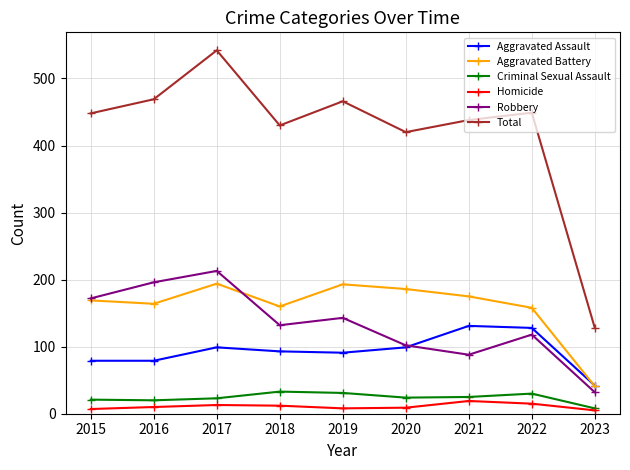

The value of Aggravated Battery at 2022 is 64. True or false?

False